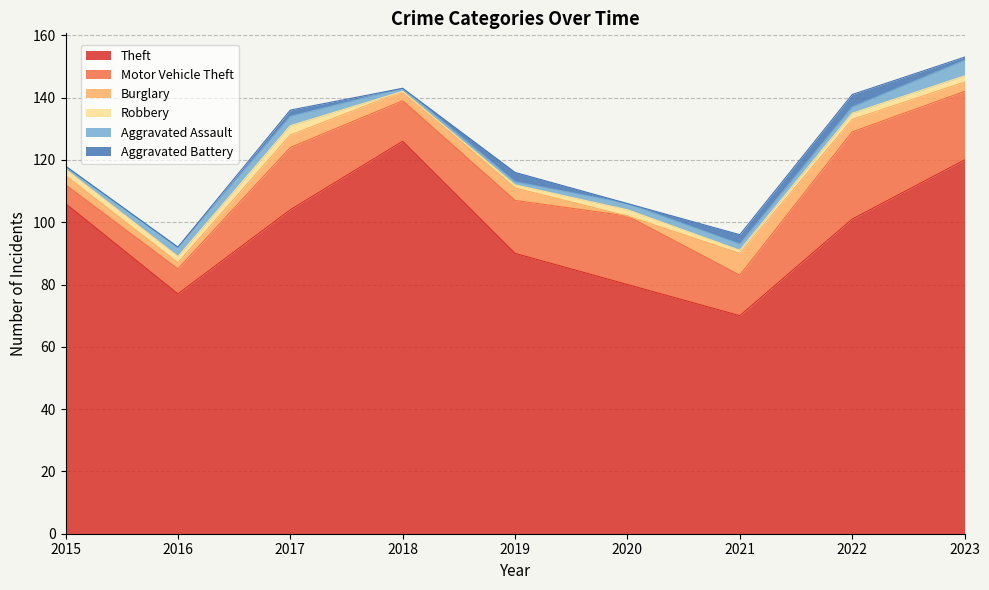

Which series has the largest total across all categories?

Theft